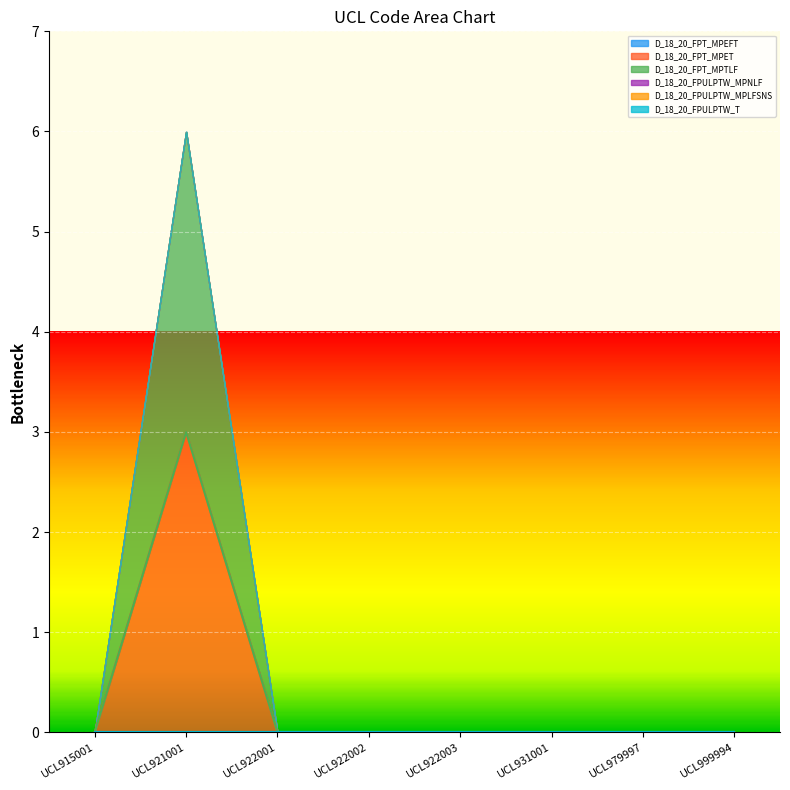

Does the chart display data point markers on the line(s)?

No